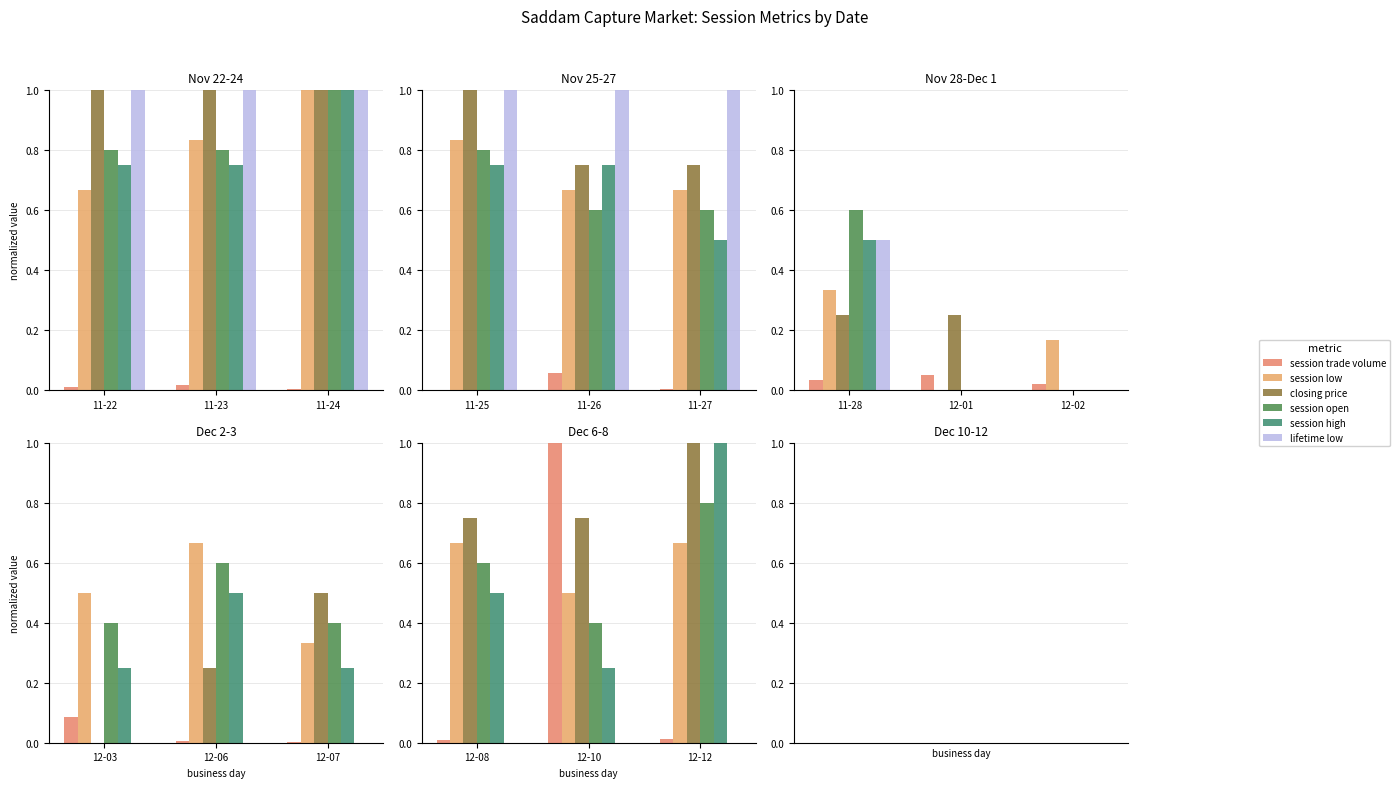

What is the maximum value shown in the chart?

1.0